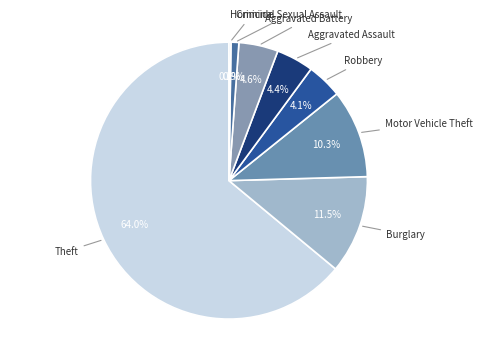

Between Burglary and Aggravated Battery, which is larger?

Burglary